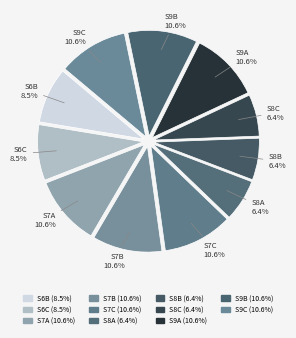

What percentage is the S9B slice, to the nearest percent?

11%